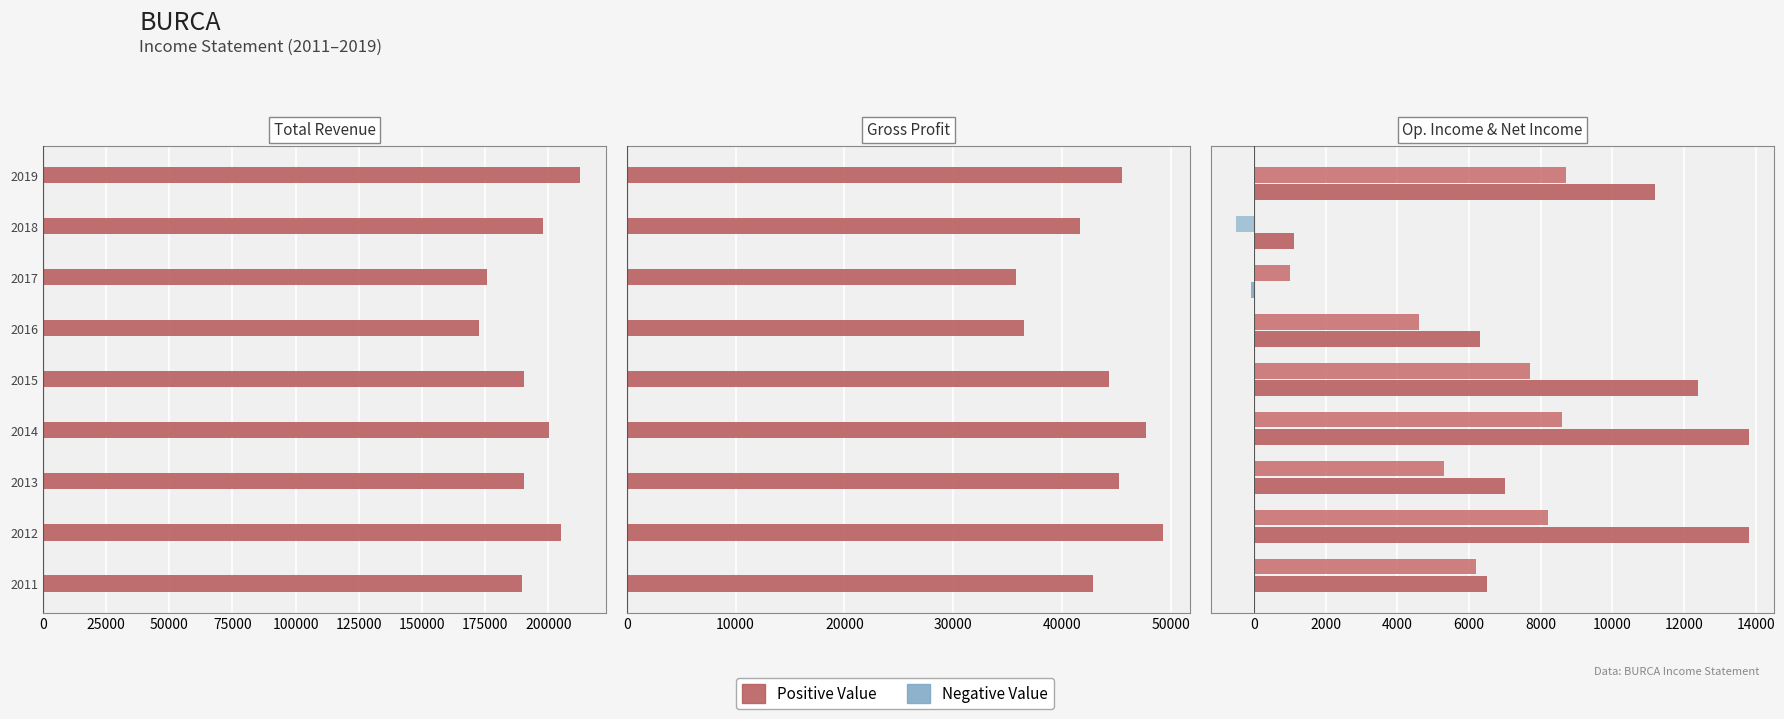

What is the value of the Total Revenue bar at the 9th from the left?

212300